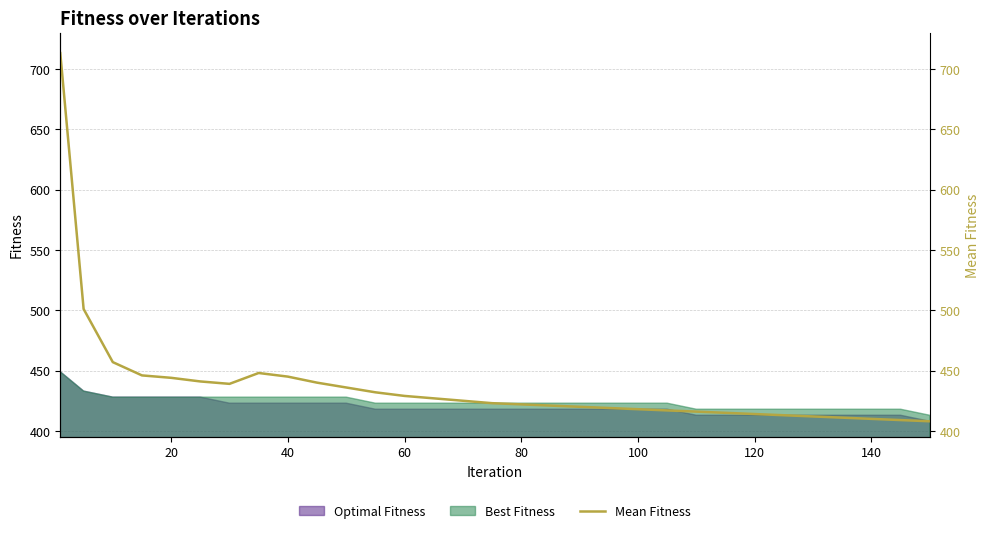

Reading right to left, transcribe all the data shown in this chart.

408	409	410	411	412	413	414	415	416	417	418	419	420	421	422	423	425	427	429	432	436	440	445	448	439	441	444	446	457	501	713